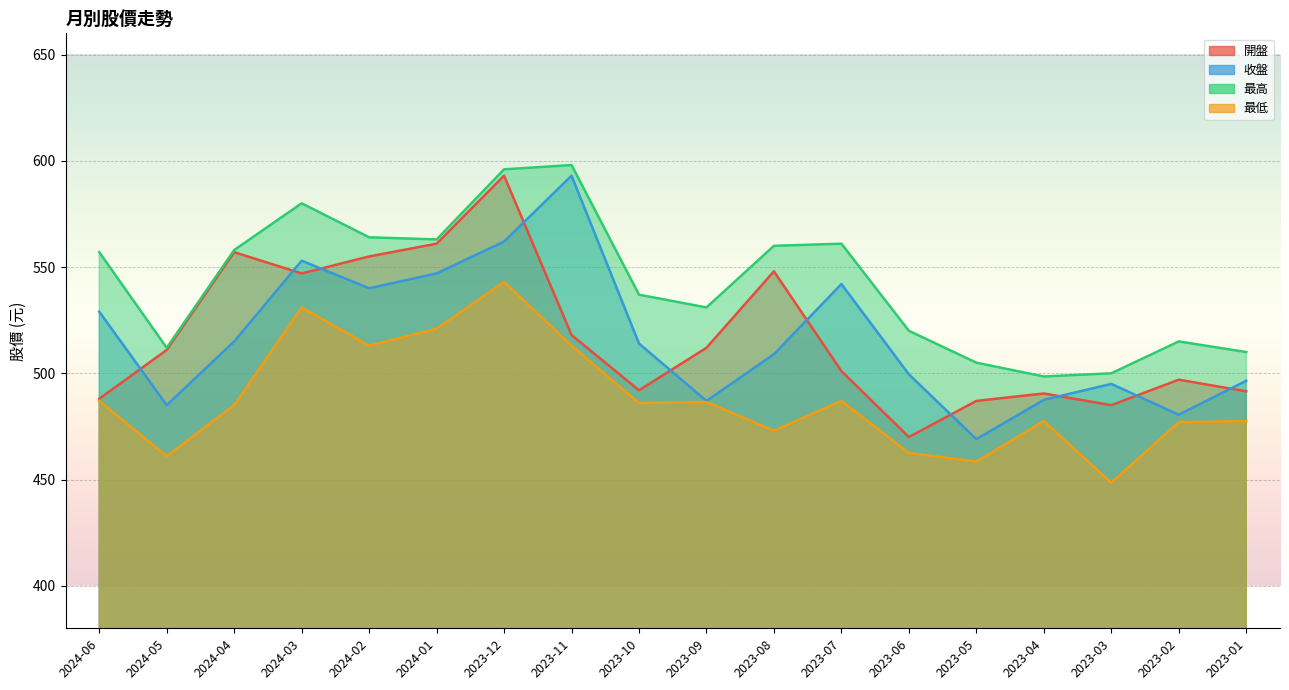

Reading left to right, extract all data points from this chart.

開盤: 488.0	511.0	557.0	547.0	555.0	561.0	593.0	518.0	492.0	512.0	548.0	501.0	470.0	487.0	490.5	485.0	497.0	491.5
收盤: 529.0	485.0	515.0	553.0	540.0	547.0	562.0	593.0	514.0	487.0	509.0	542.0	499.5	469.0	487.5	495.0	480.5	496.5
最高: 557.0	512.0	558.0	580.0	564.0	563.0	596.0	598.0	537.0	531.0	560.0	561.0	520.0	505.0	498.5	500.0	515.0	510.0
最低: 487.0	461.0	485.0	531.0	513.0	521.0	543.0	513.0	486.0	486.5	473.0	487.0	462.5	458.5	477.5	448.5	477.0	477.5